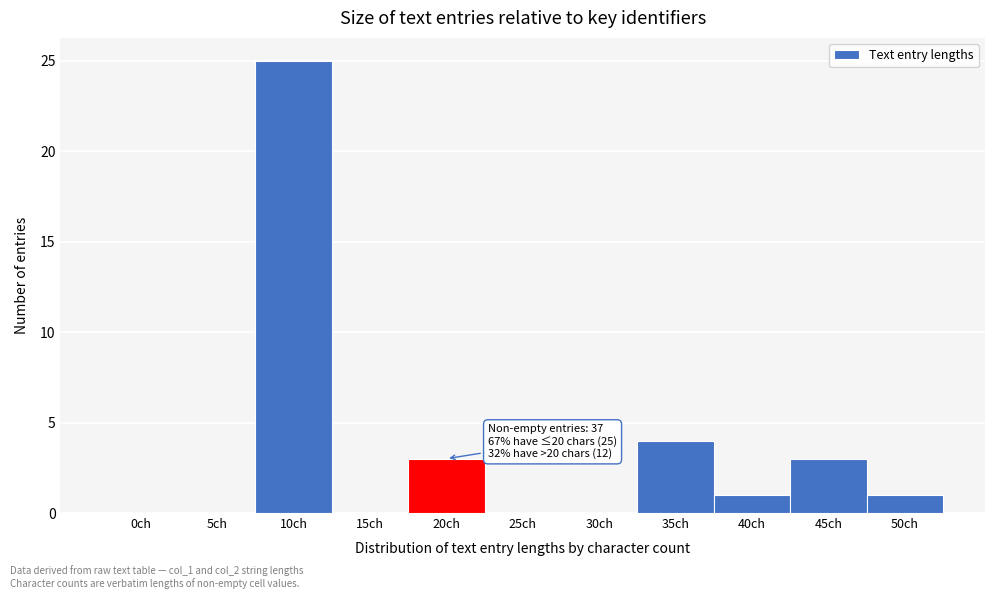

Reading left to right, transcribe all the data shown in this chart.

0ch=0	5ch=0	10ch=25	15ch=0	20ch=3	25ch=0	30ch=0	35ch=4	40ch=1	45ch=3	50ch=1